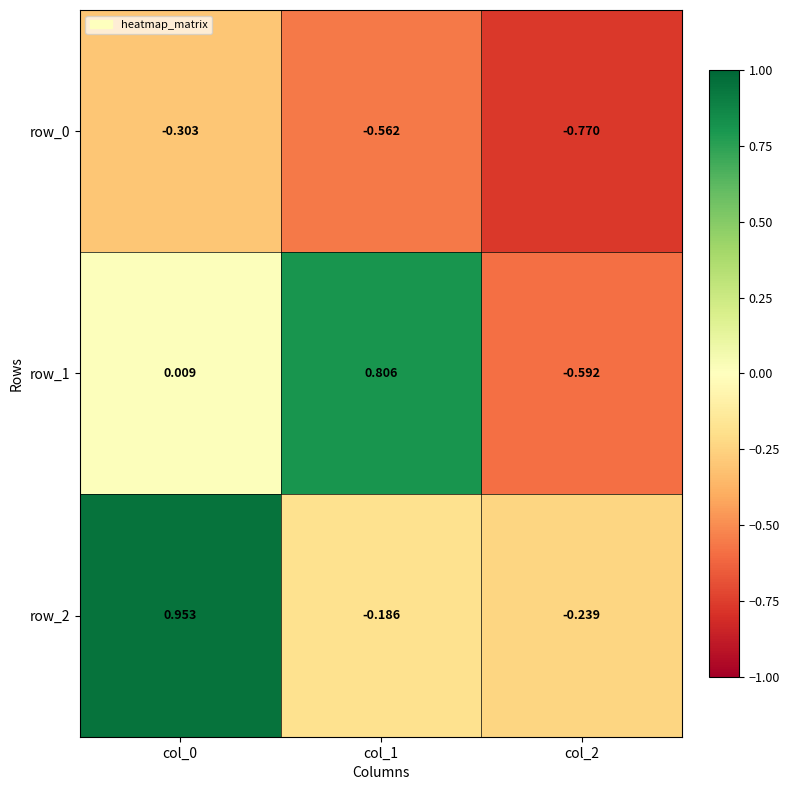

Is the value of row_2 at col_0 greater than the value of row_1 at col_1?

Yes